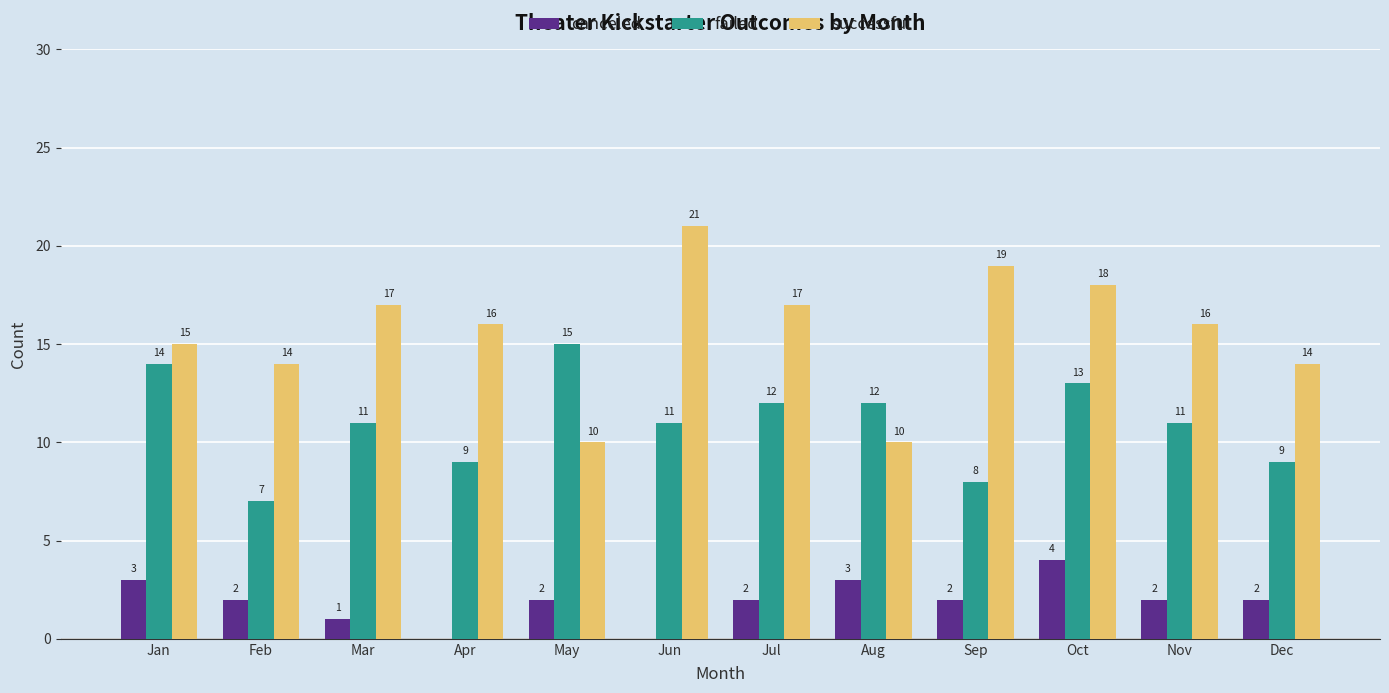

Are the bars grouped side by side (vs. stacked)?

Yes